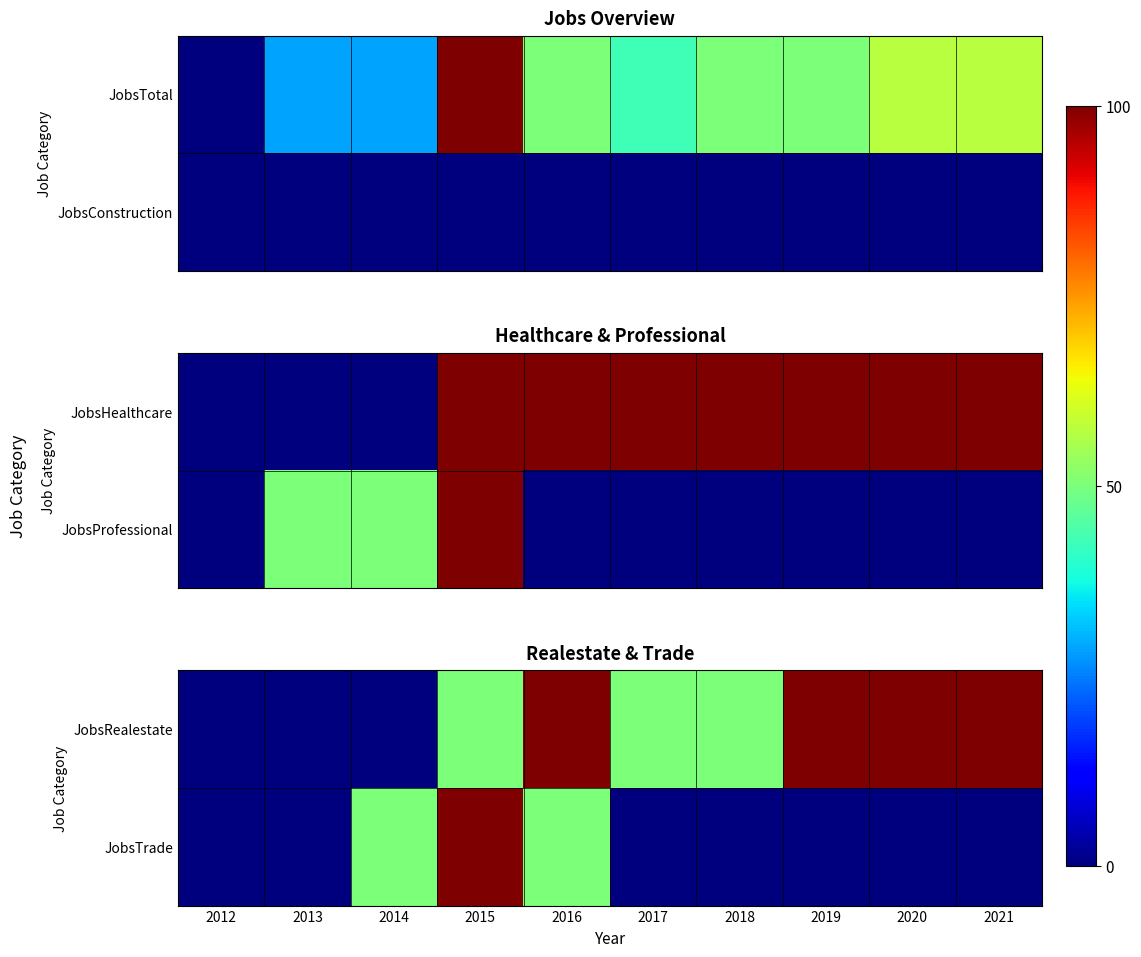

The JobsRealestate series shows 100 at 2021. True or false?

True